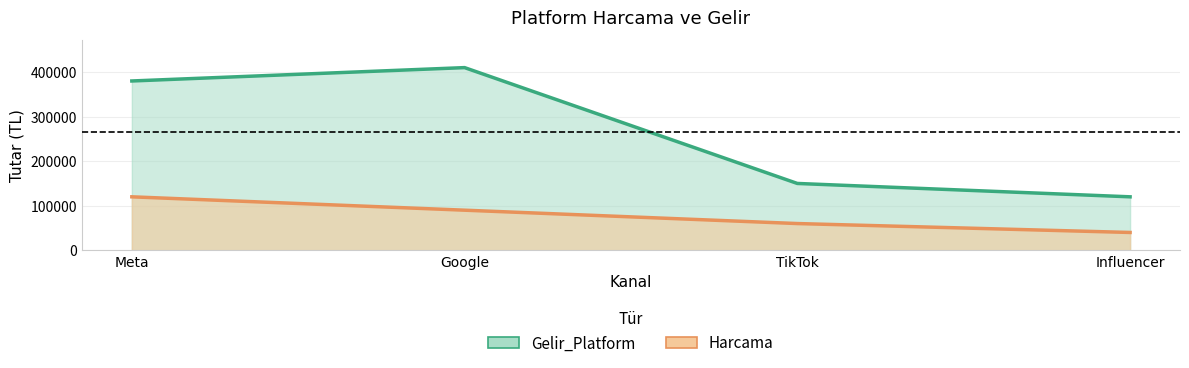

List the labels in order of Harcama value, smallest first.

Influencer, TikTok, Google, Meta